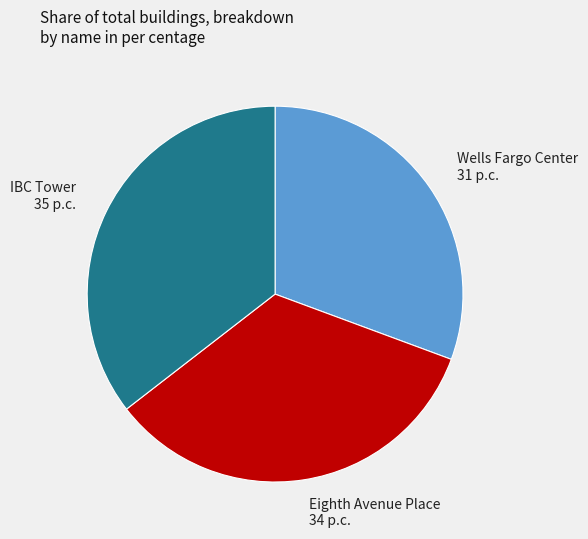

Do Eighth Avenue Place 34 p.c. and IBC Tower 35 p.c. together represent more than half of the pie?

Yes